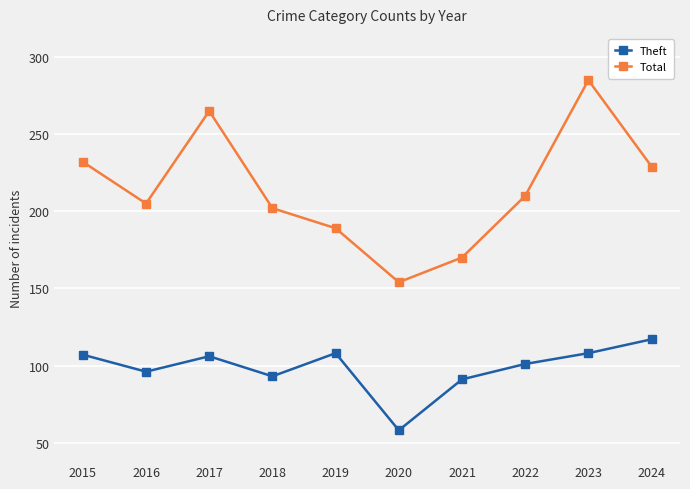

What is the lowest value of the Total series?

154